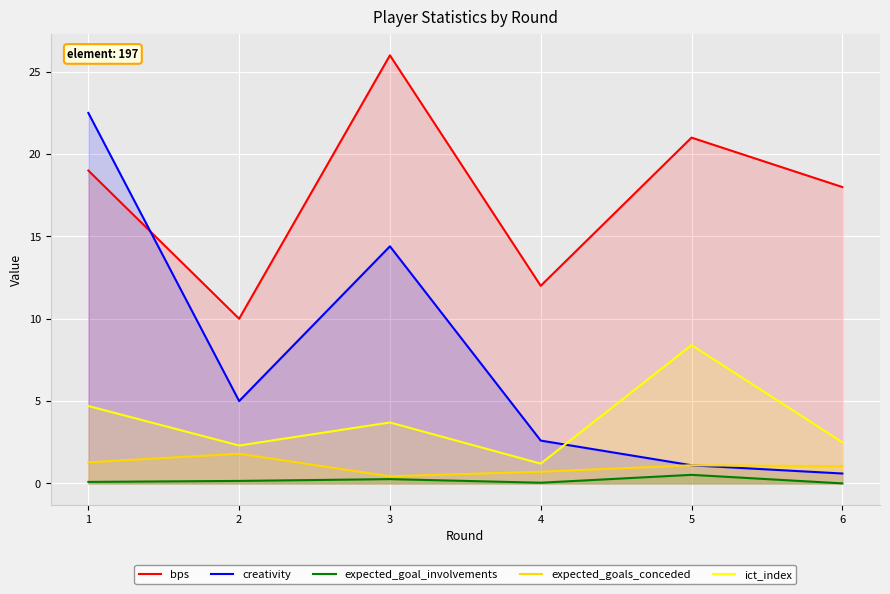

At which category is the sum across all series the highest?

1